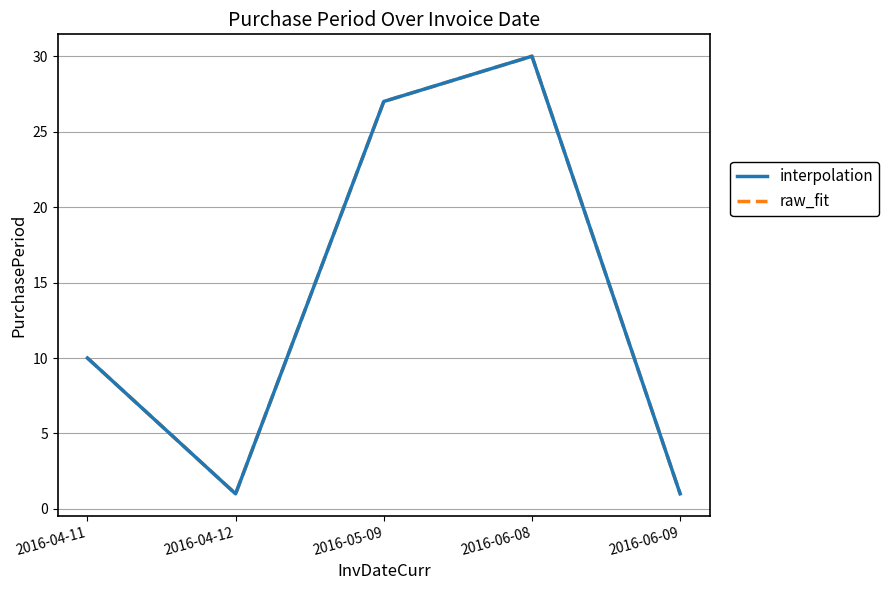

True or false: raw_fit and interpolation intersect in this chart.

False